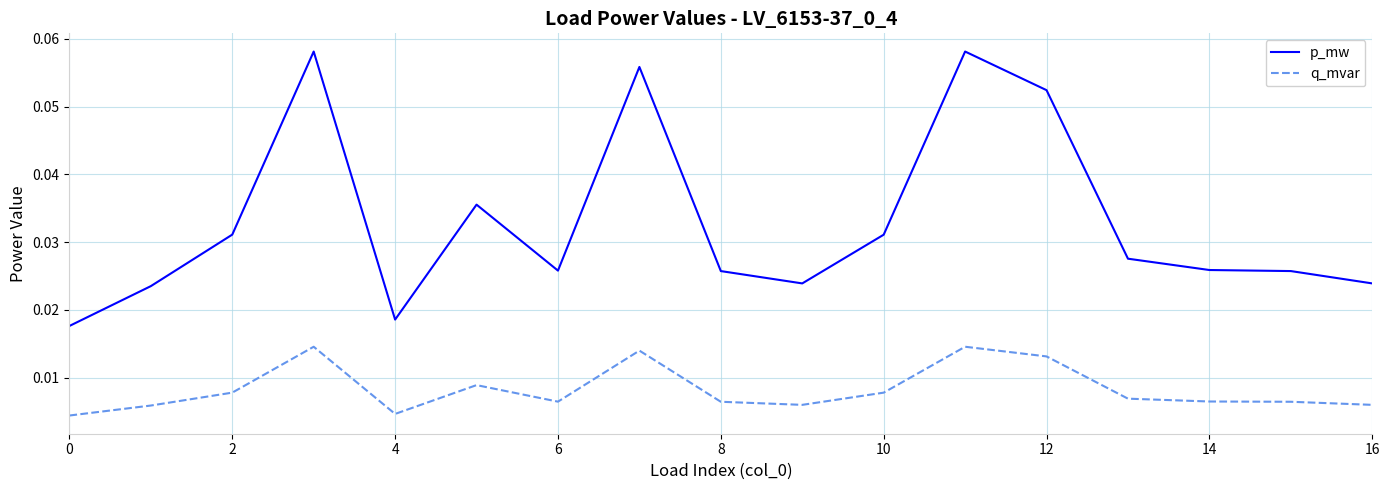

Rank the series by their maximum value, from lowest to highest.

q_mvar, p_mw